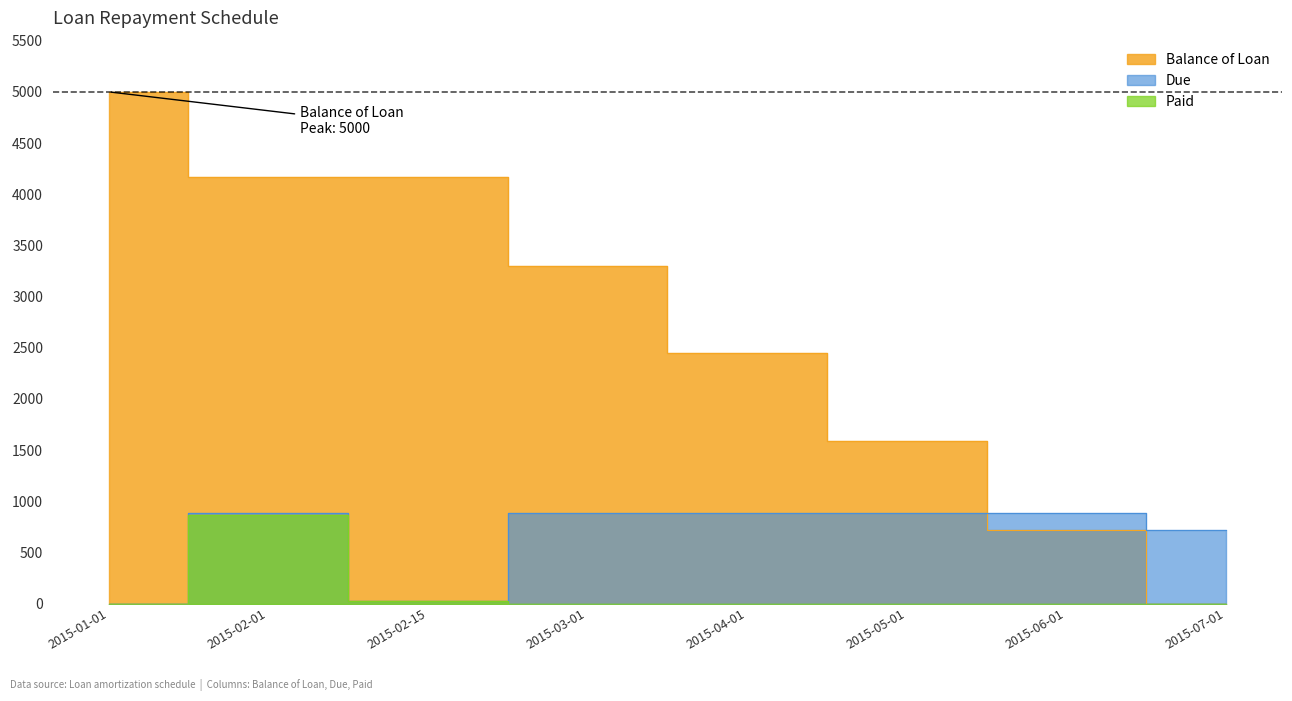

True or false: Paid and Balance of Loan intersect in this chart.

False